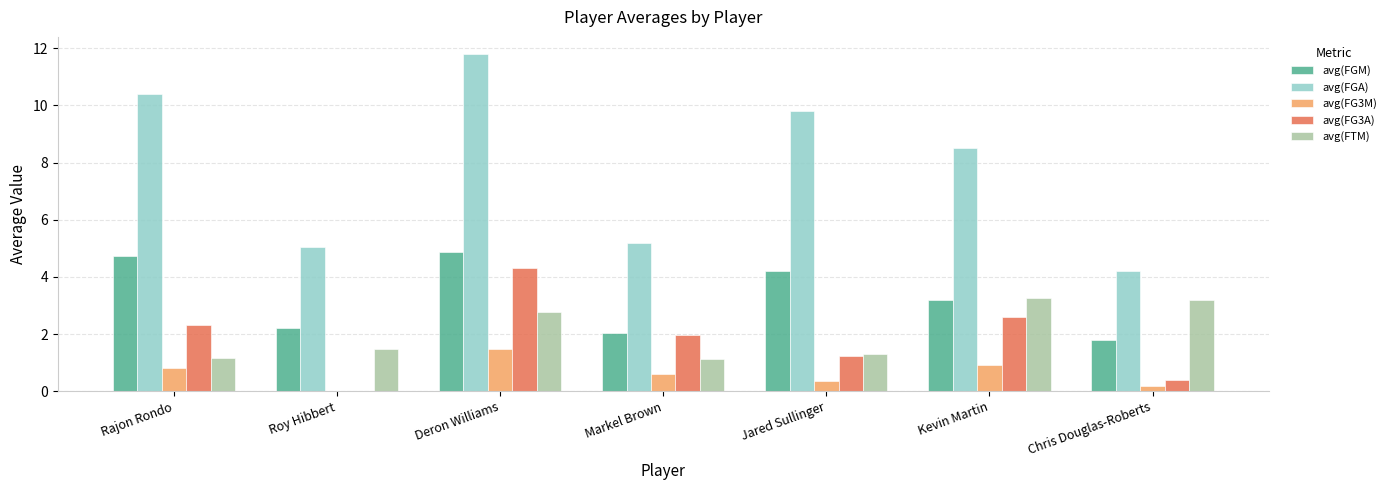

Is it true that avg(FTM) equals 0.9 at Chris Douglas-Roberts?

False